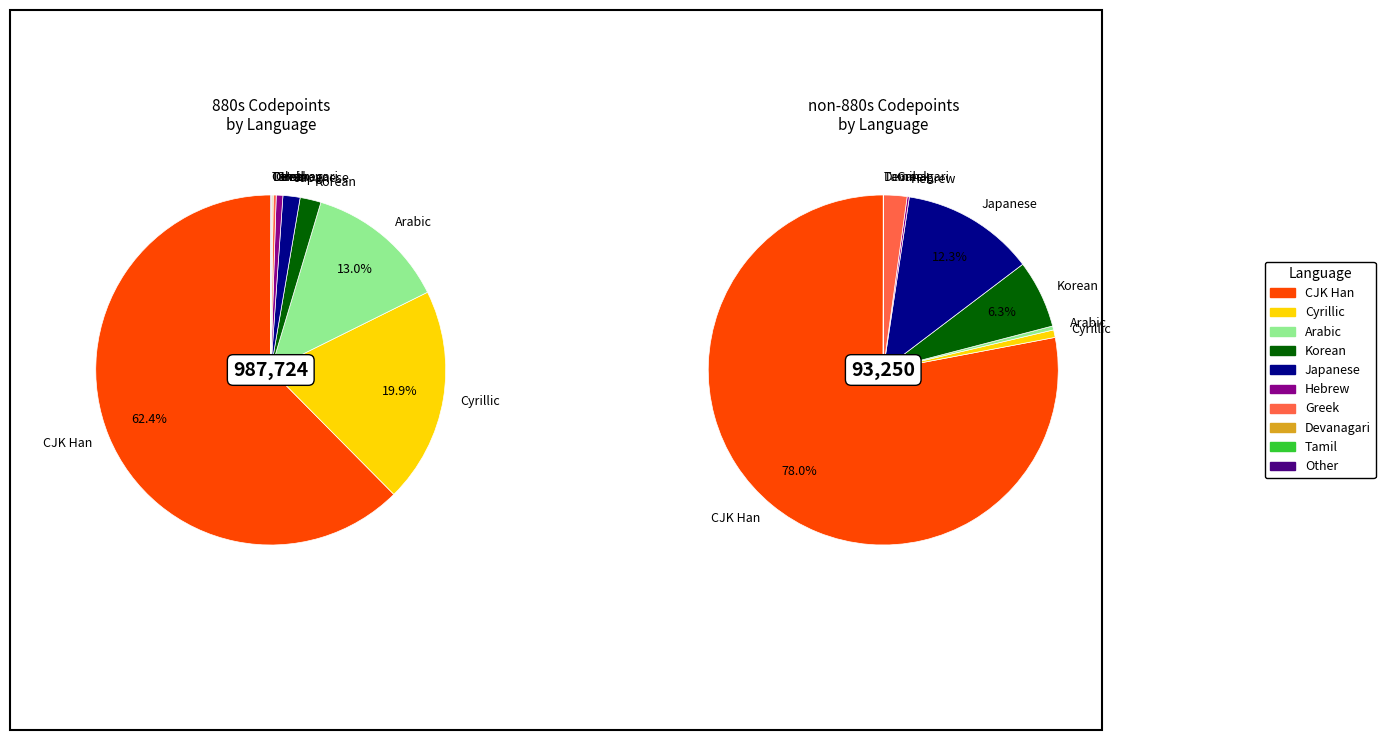

What is the change in value from Cyrillic to Tamil?

-196007